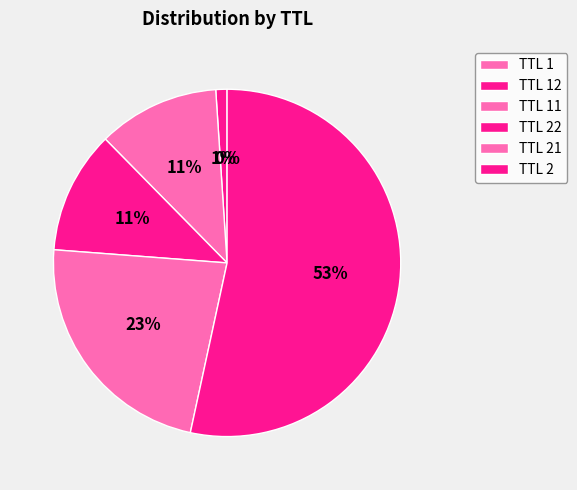

To the nearest percent, what is the difference between the largest and smallest slice percentages?

53%